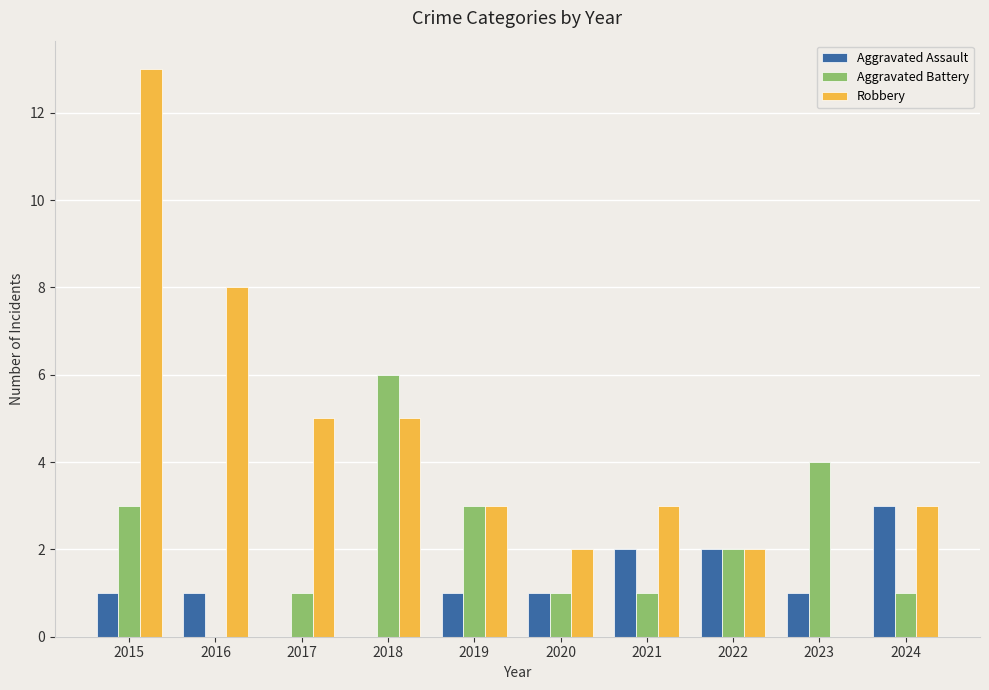

How many positive values does the Aggravated Battery series have?

9